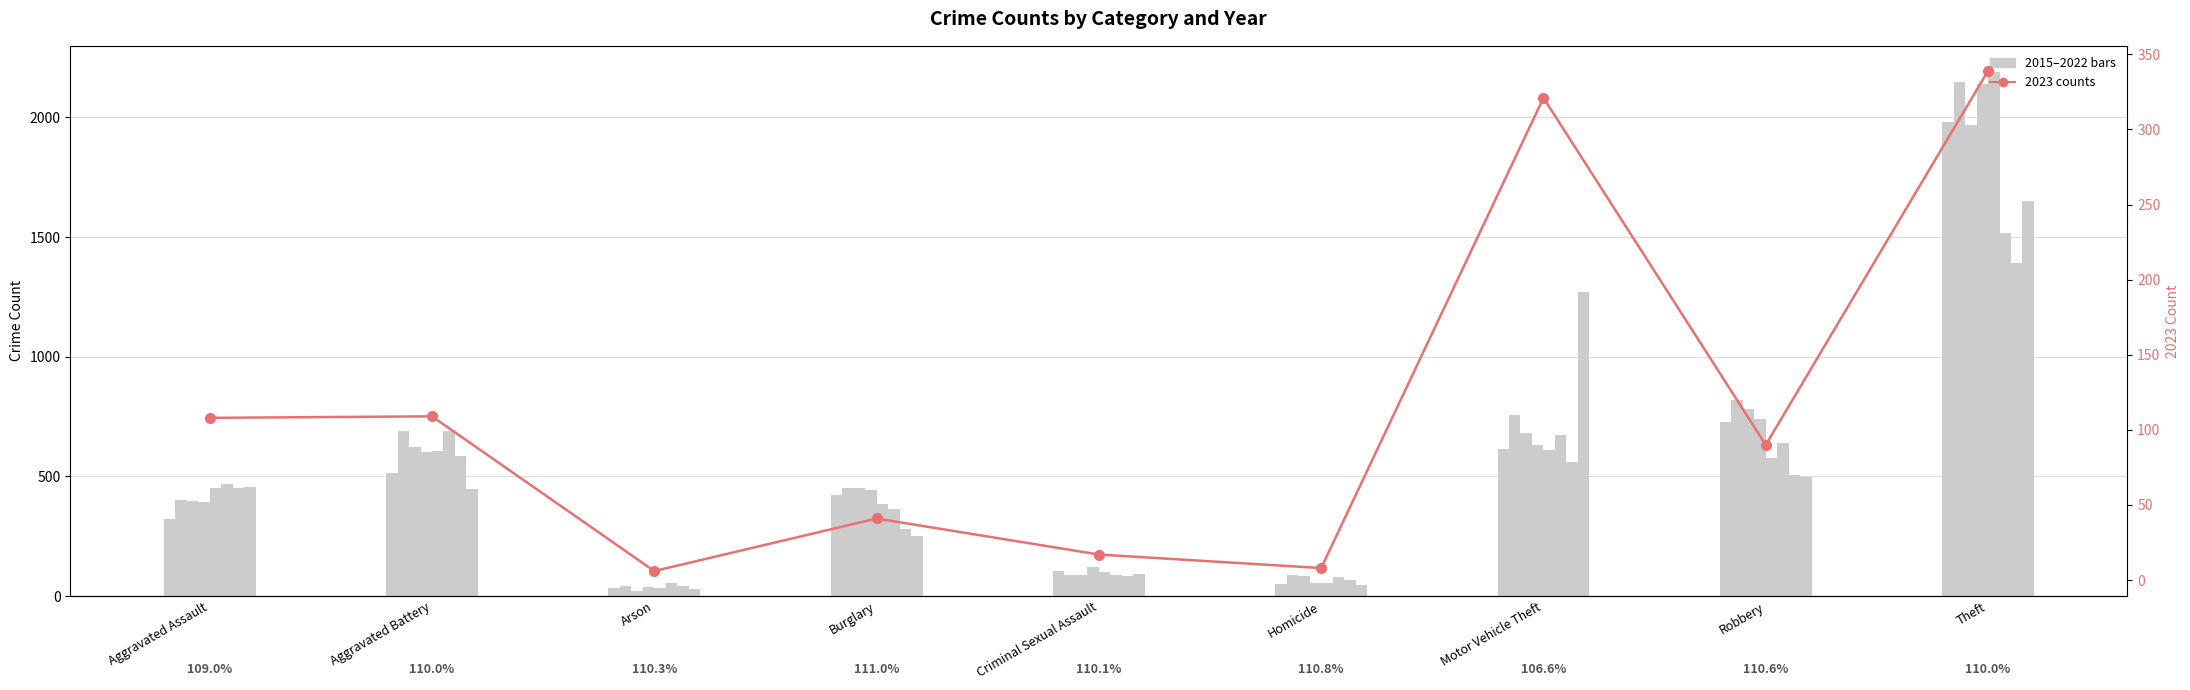

At which label is the value closest to 172?

Aggravated Battery